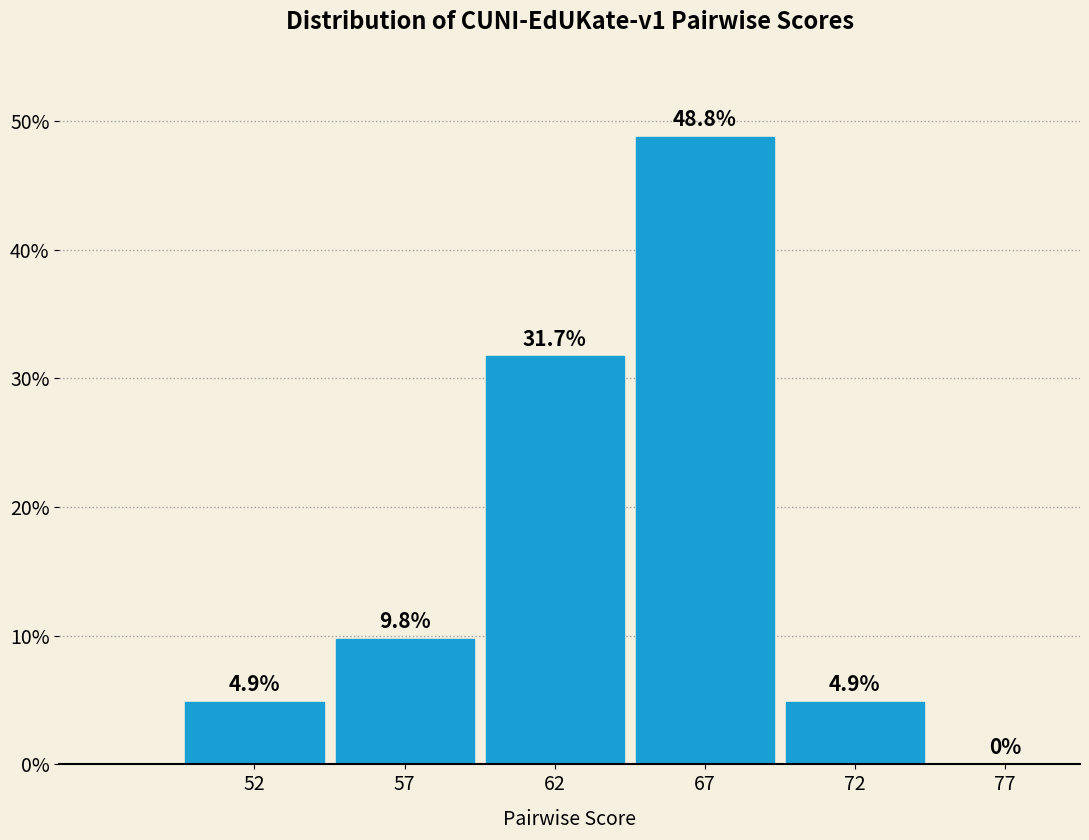

Reading left to right, list all the values displayed in this chart.

52=4.9	57=9.8	62=31.7	67=48.8	72=4.9	77=0.0